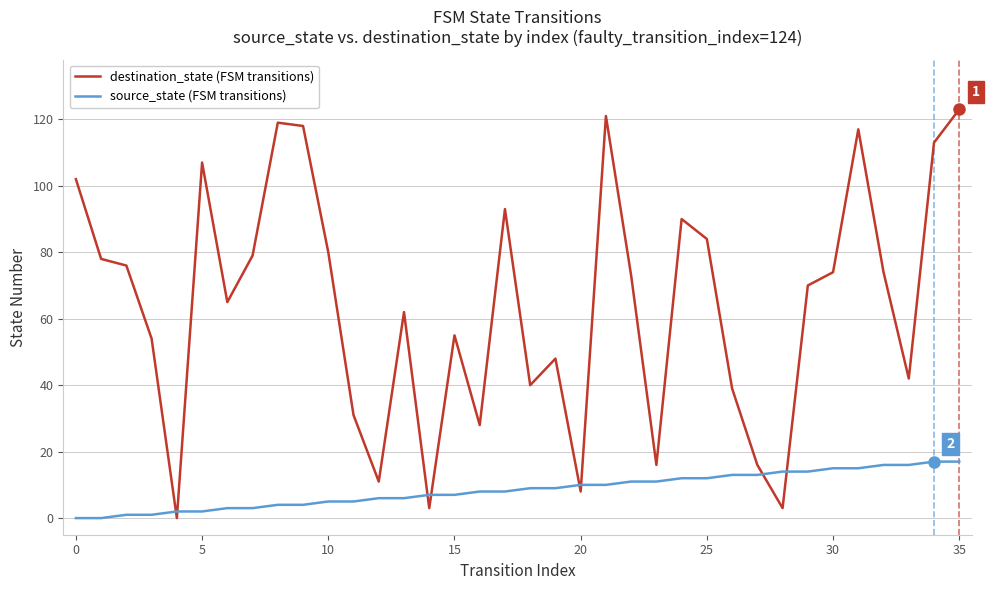

What is the sum of all destination_state (FSM transitions) values?

2312